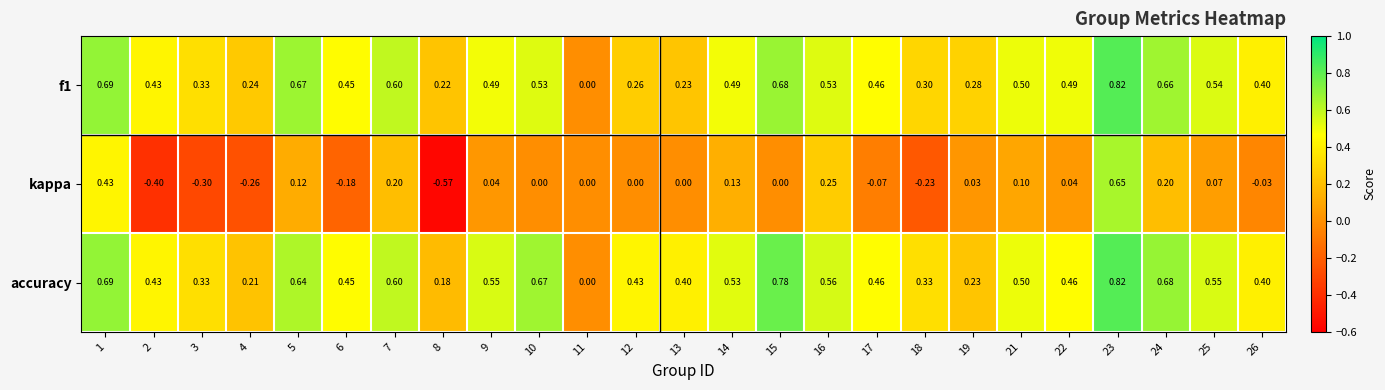

Which series has the largest total across all categories?

accuracy